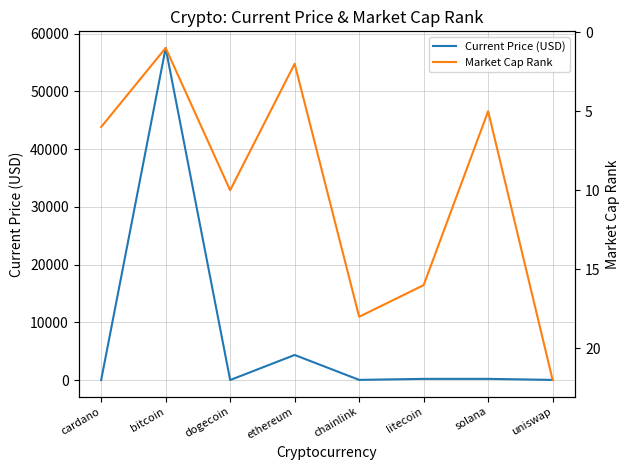

What is the difference between the highest and lowest values at litecoin?

183.4